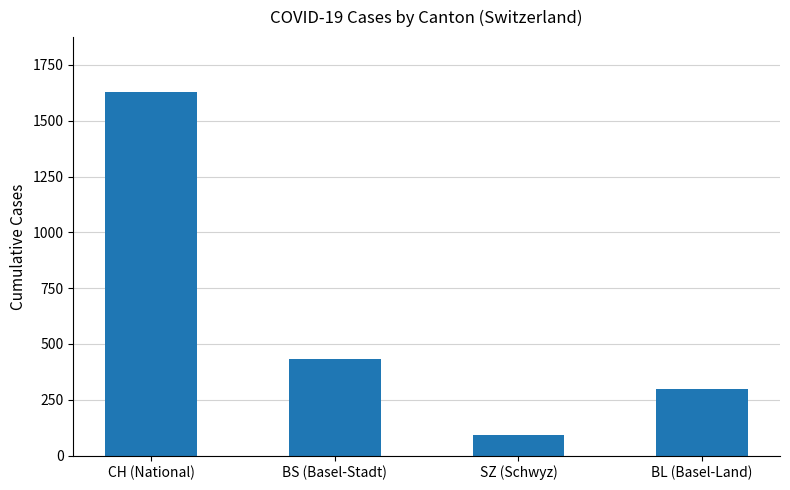

Rank the categories by value from lowest to highest.

SZ (Schwyz), BL (Basel-Land), BS (Basel-Stadt), CH (National)